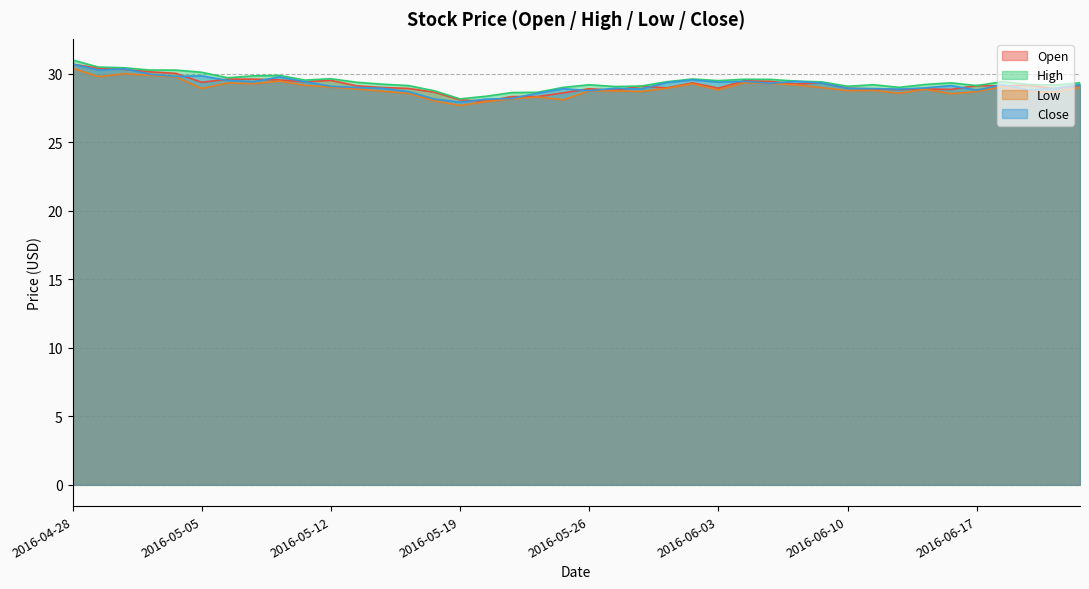

Where does the High series first go above 29?

2016-04-28